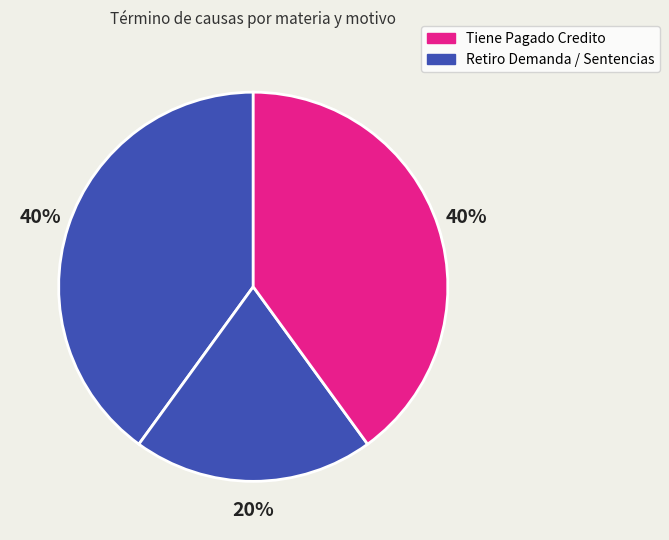

How many slices are in this pie chart?

3